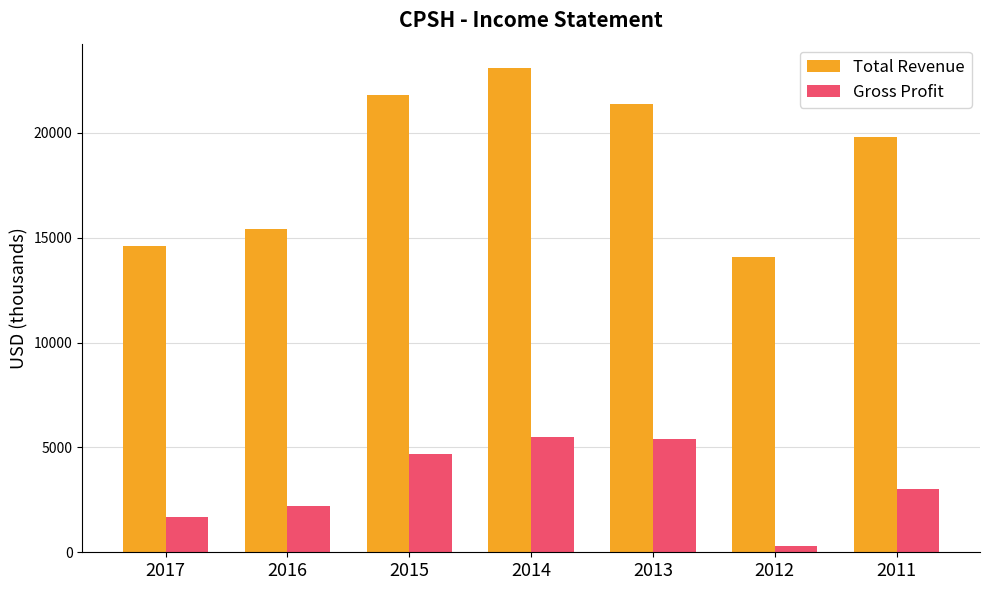

Is it true that Total Revenue equals 12772 at 2014?

False